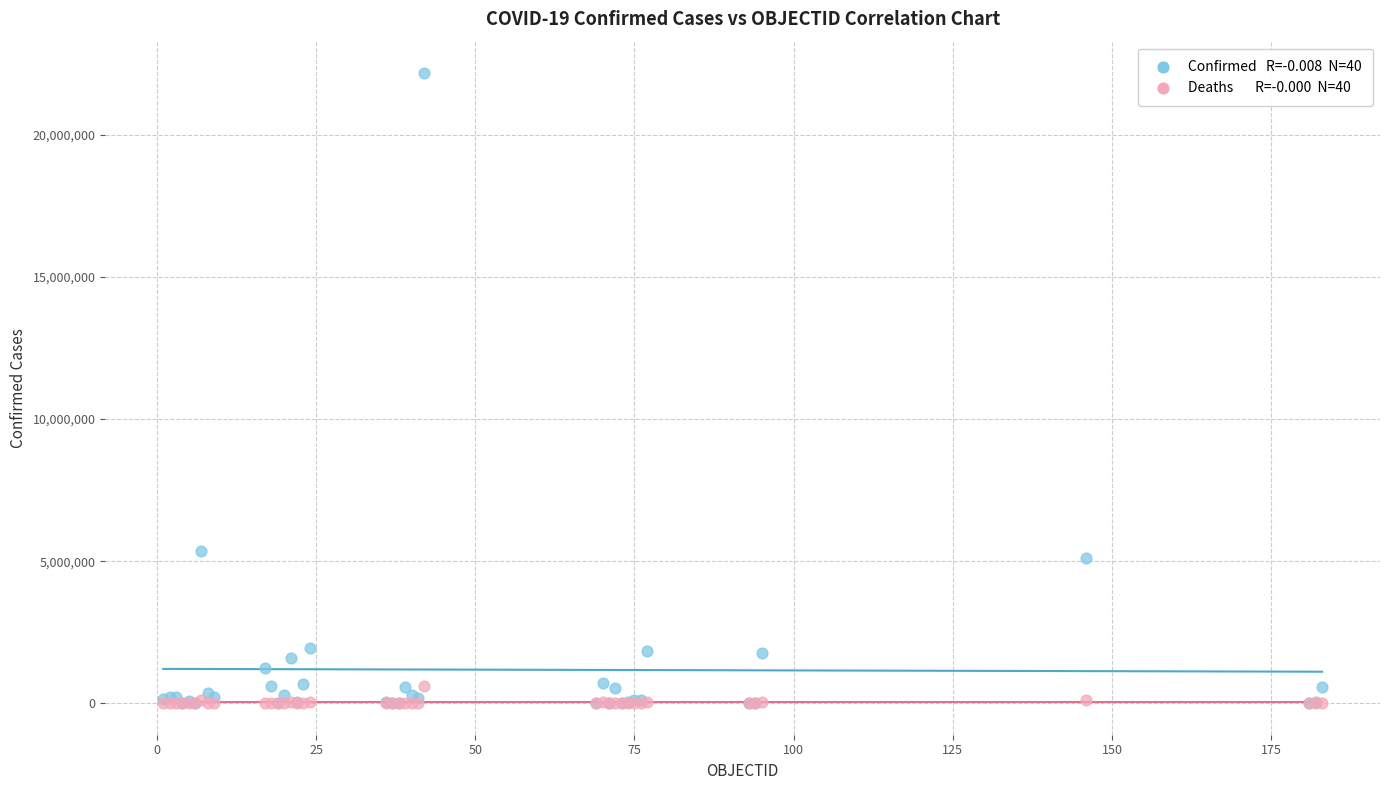

Across all series, what Y value is closest to 11088531?

5361967